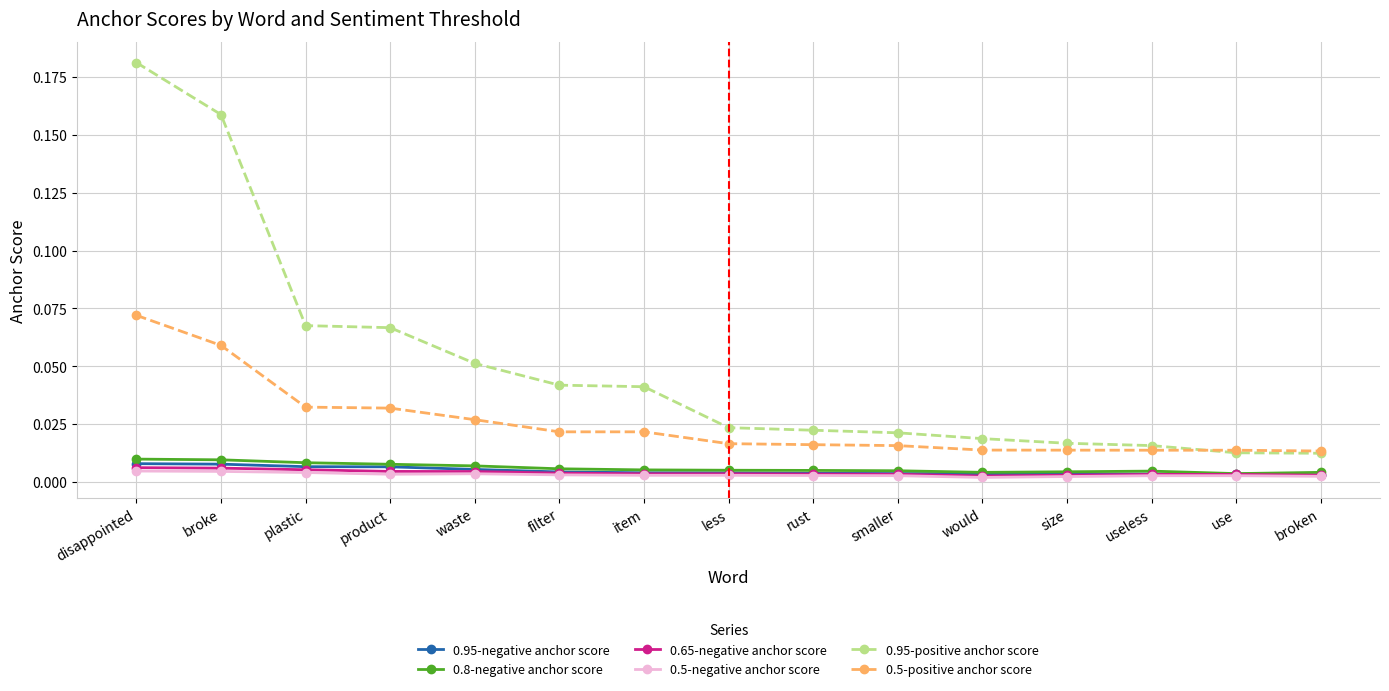

Which series has the largest total across all categories?

0.95-positive anchor score